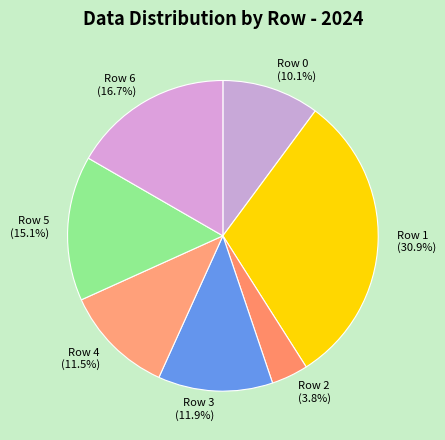

Do Row 0 and Row 5 together represent more than half of the pie?

No